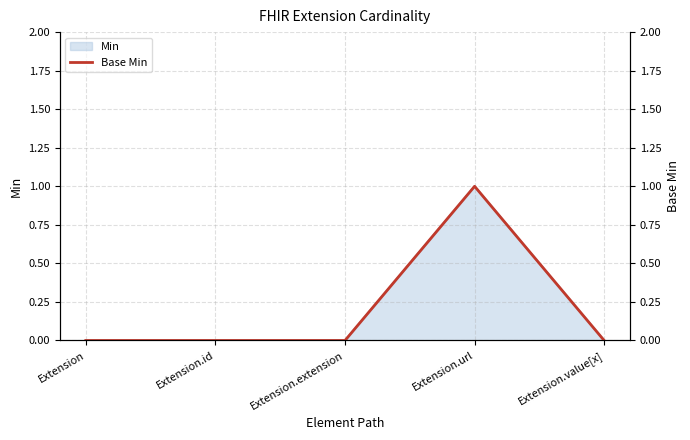

At which category does the chart reach its minimum across all series?

Extension